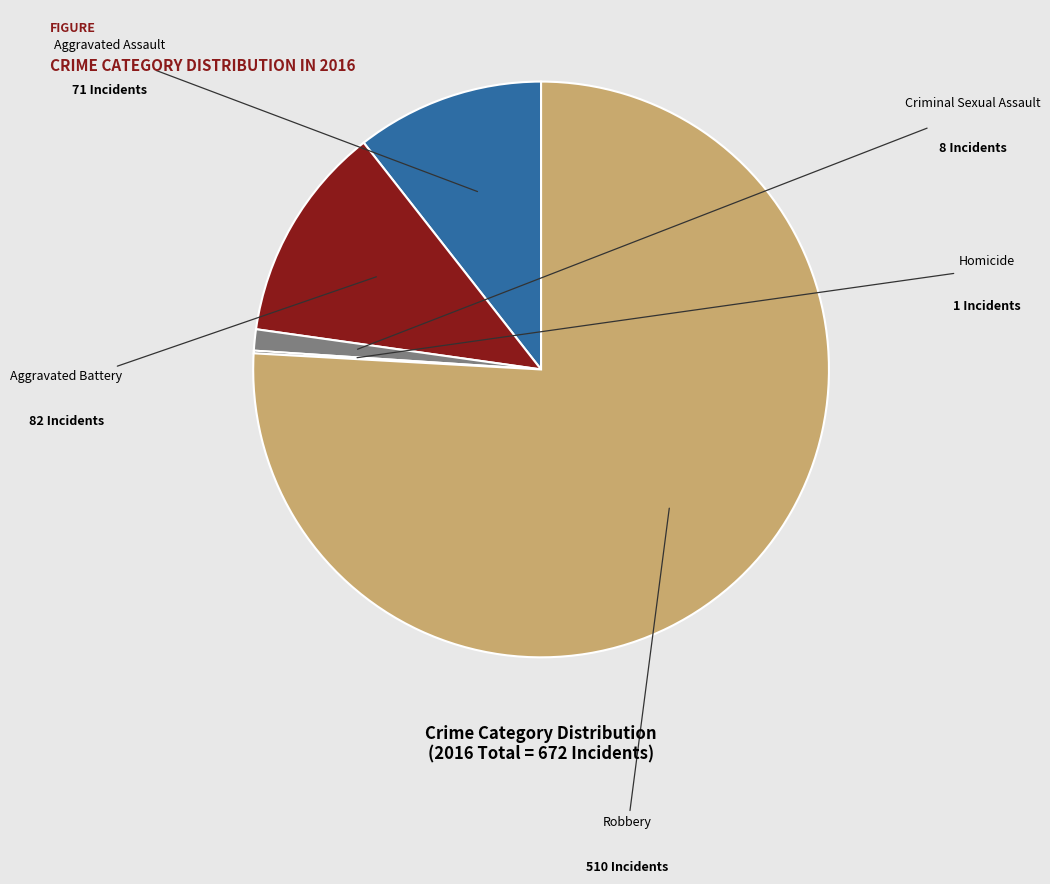

Is there any slice that represents more than half of the pie?

Yes